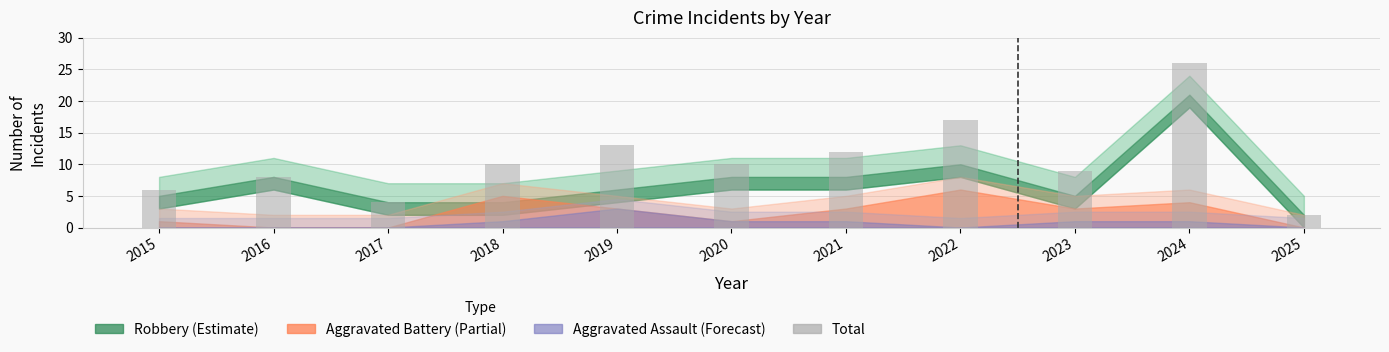

What value does the data have at 2021?

12